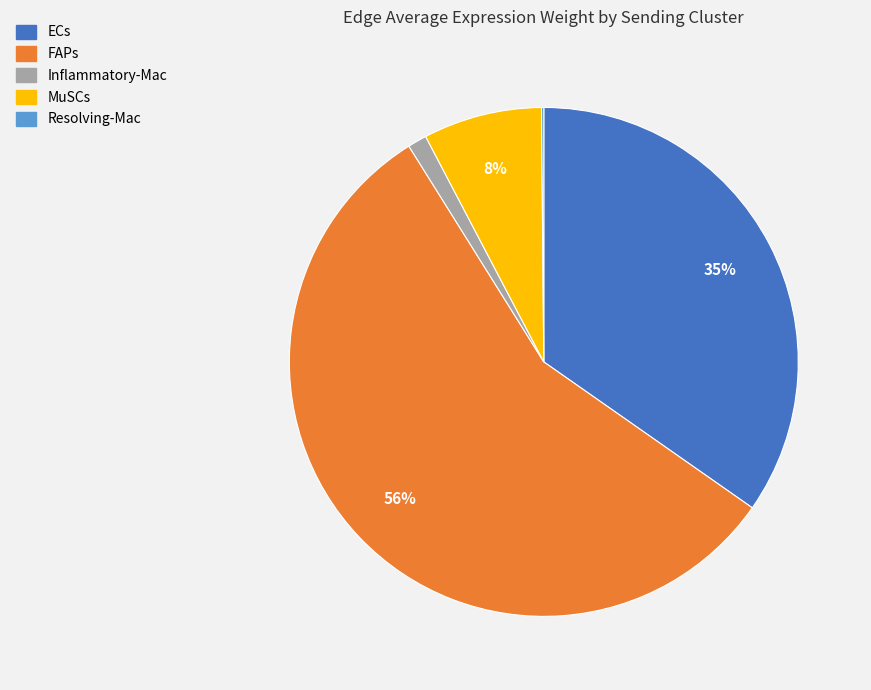

True or false: MuSCs accounts for 8% of the total.

True